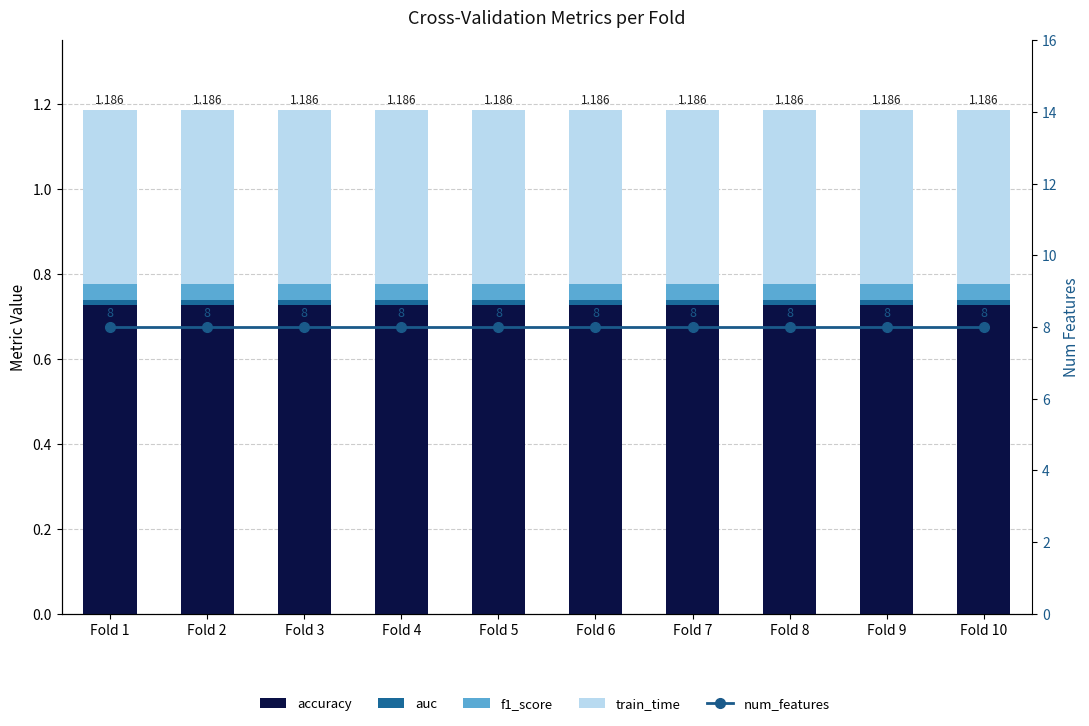

Which has a higher value, Fold 8 or Fold 1?

Fold 8